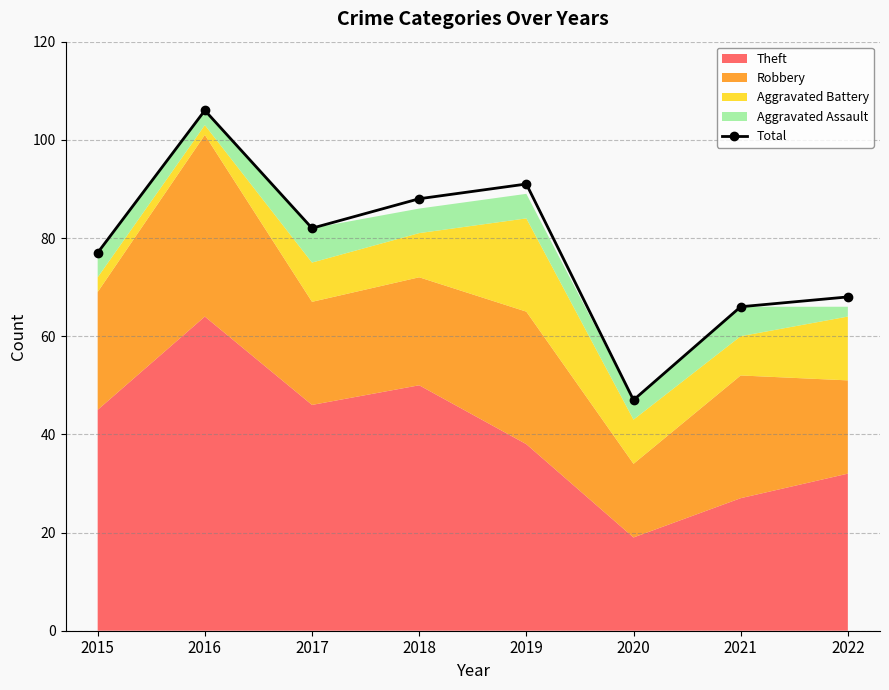

At which category does the chart reach its peak across all series?

2016